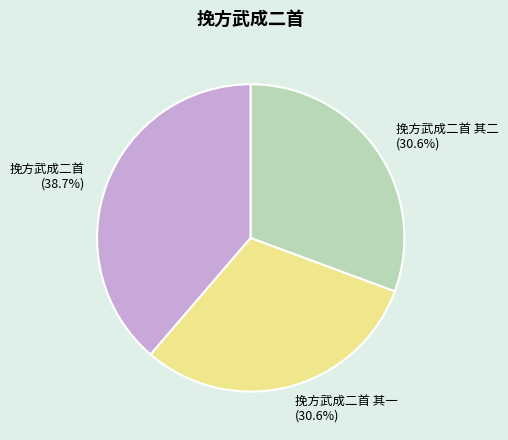

How many segments does this pie chart have?

3